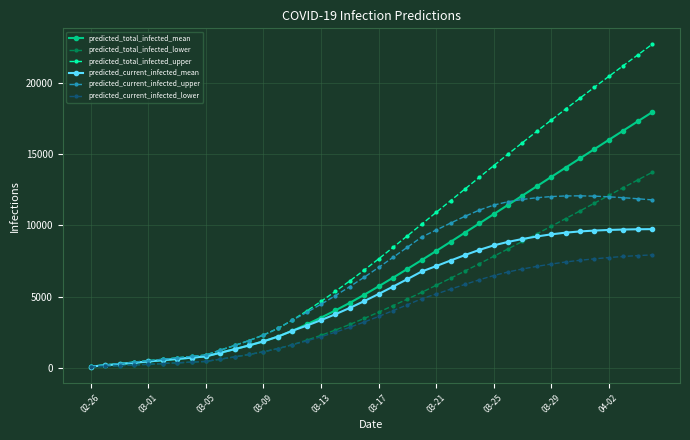

Which series has the widest spread of values?

predicted_total_infected_upper